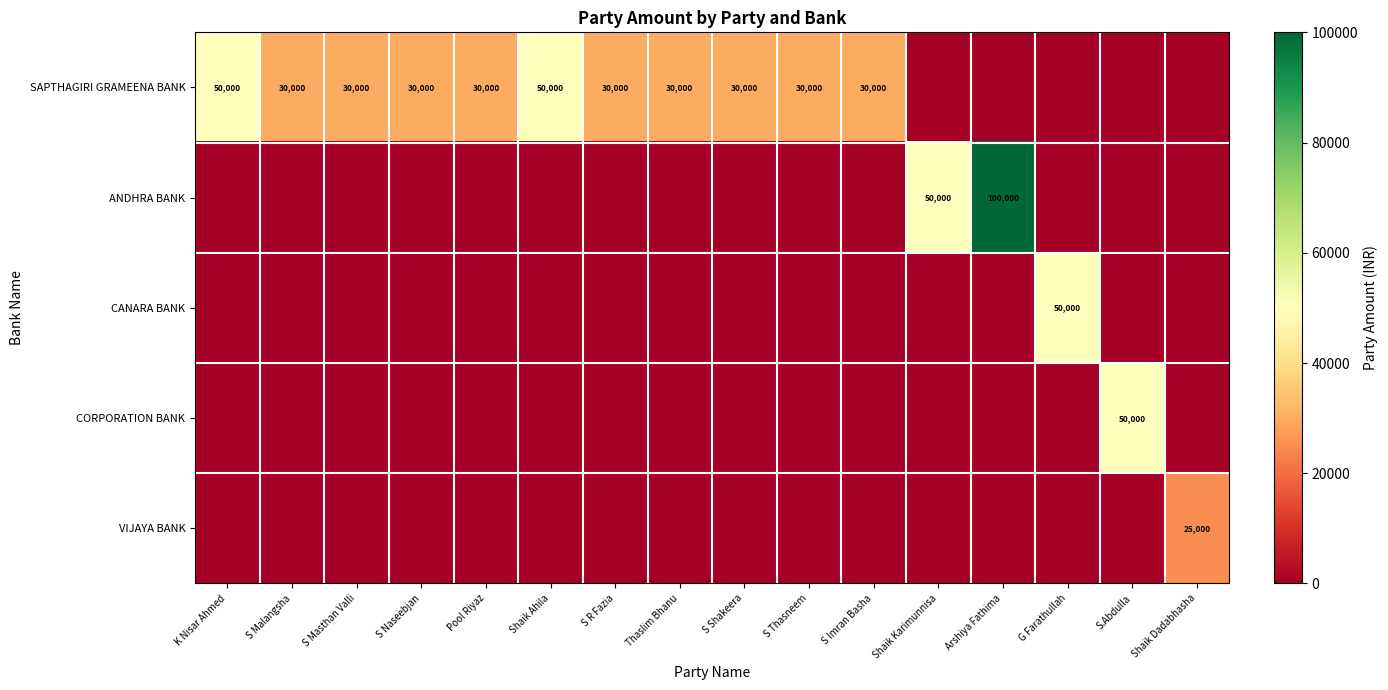

Is it true that ANDHRA BANK equals 49909 at G Farathullah?

False